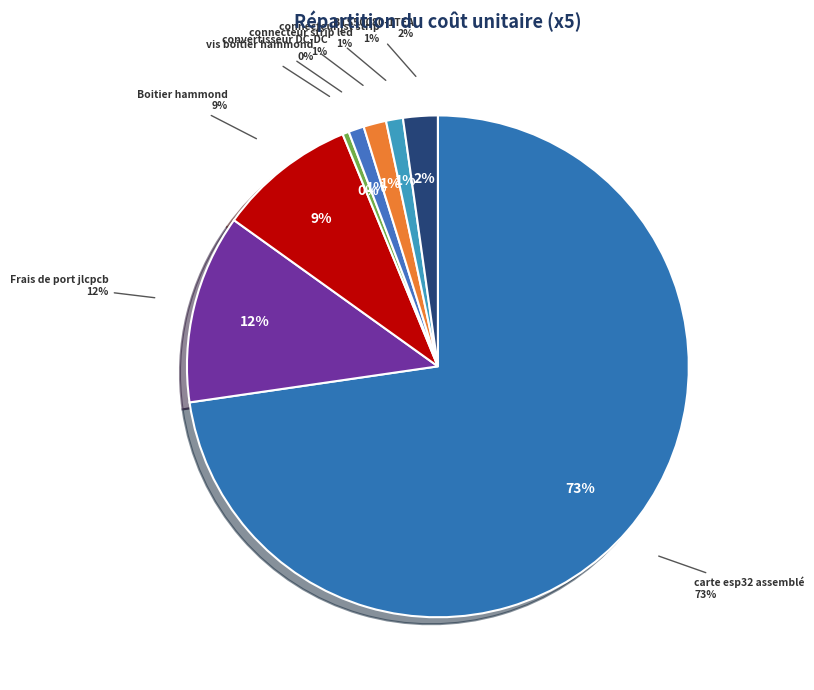

Which slice is the smallest?

vis boitier hammond